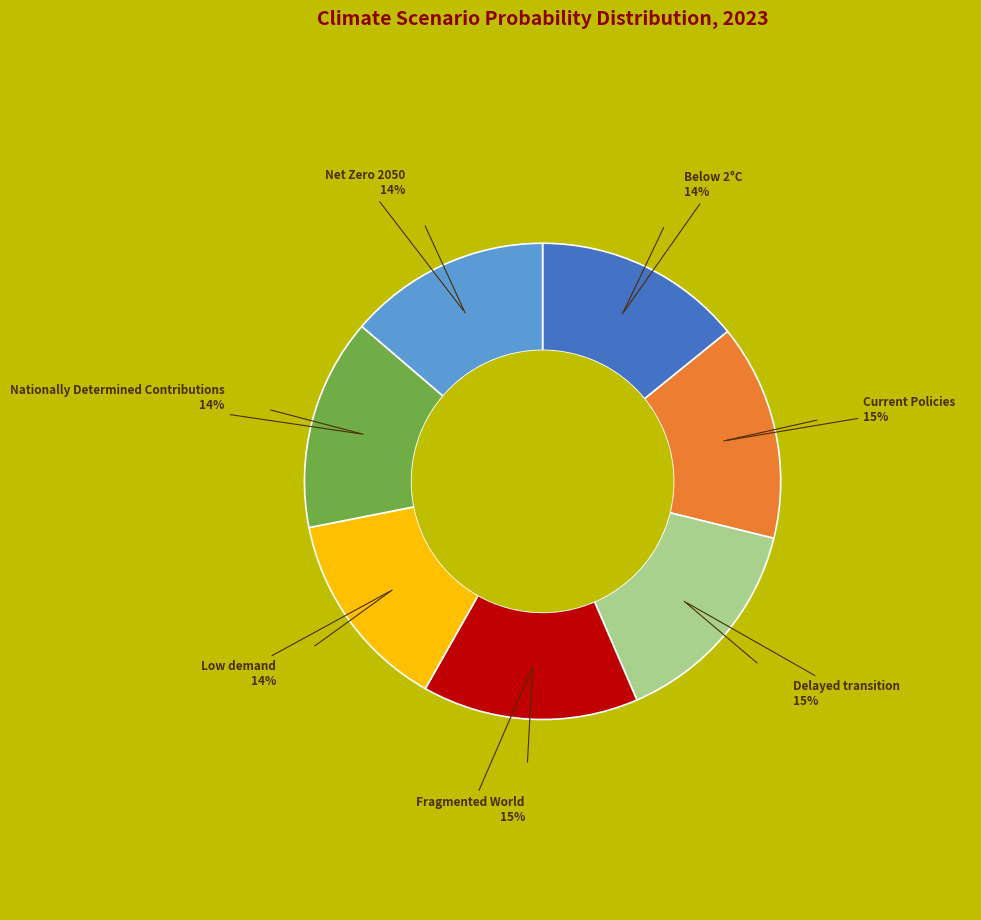

Is there any slice that represents more than half of the pie?

No